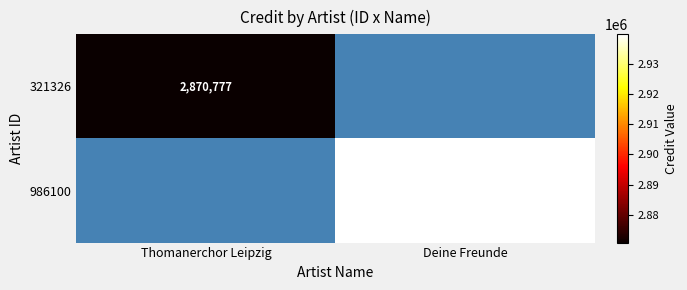

What is the greatest value displayed?

2939861.0